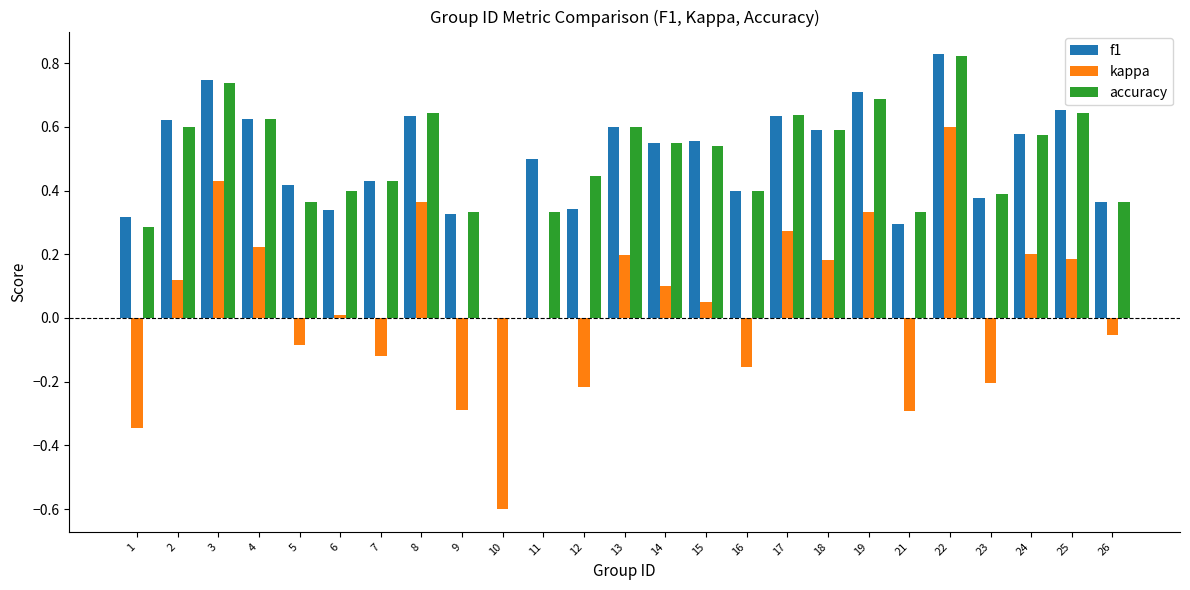

What is the sum of all accuracy values?

12.3